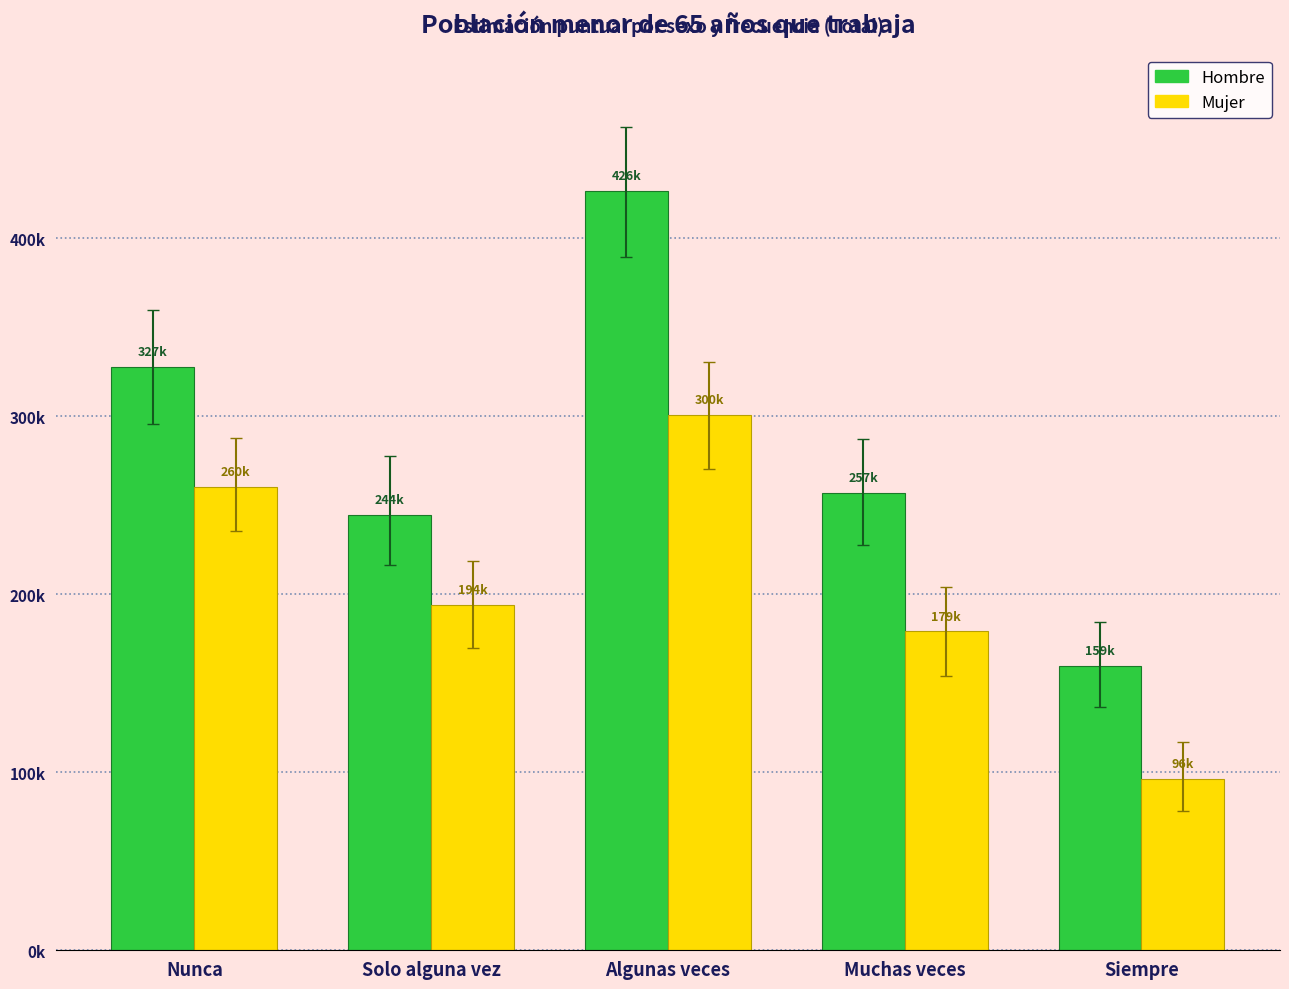

What is the maximum value for Hombre?

426887